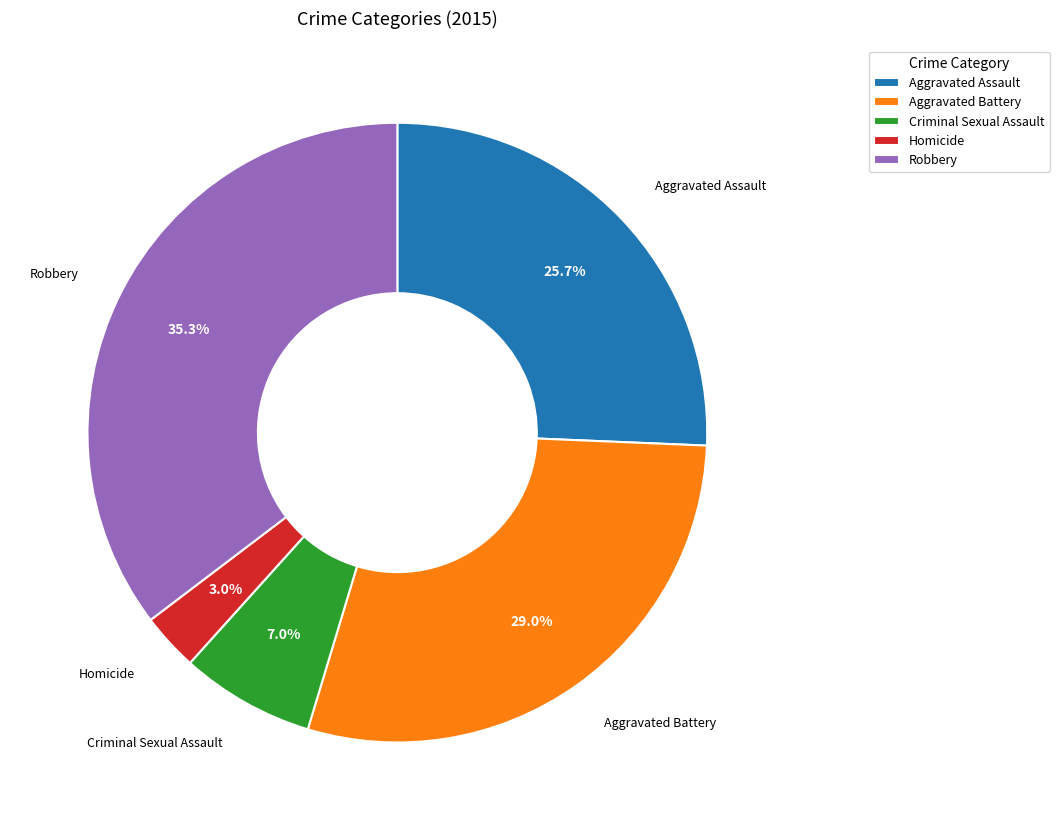

Is Homicide the majority of the pie?

No